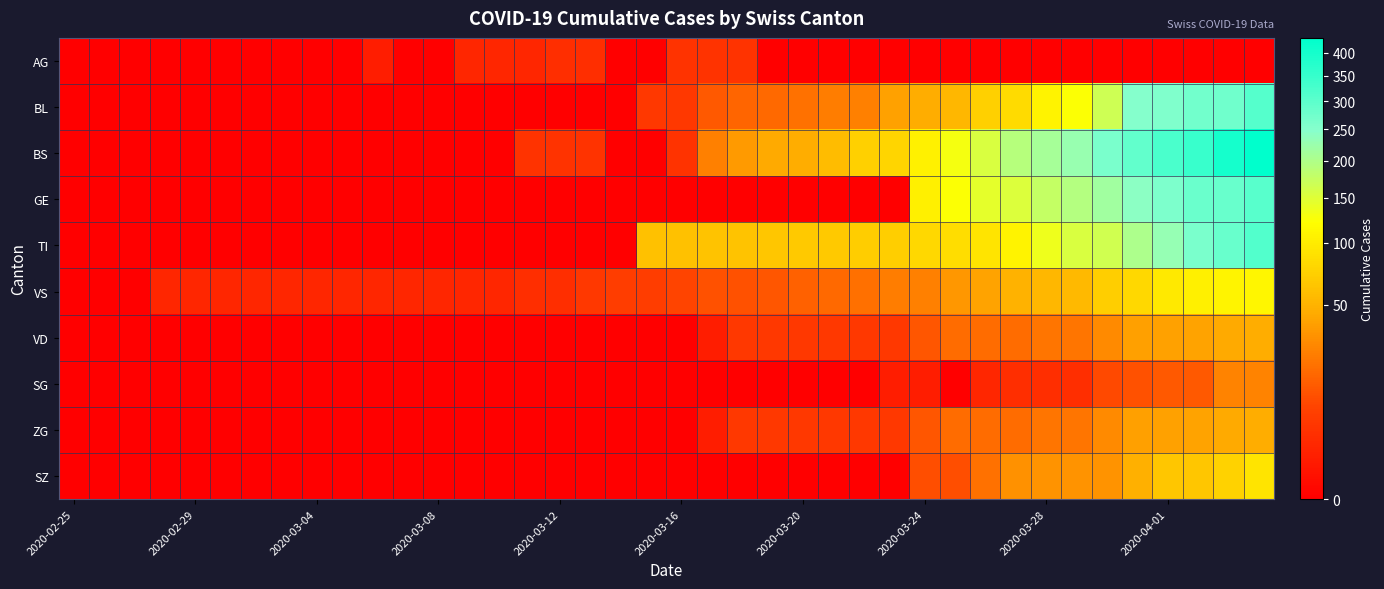

At how many categories does at least one series exceed 336?

3